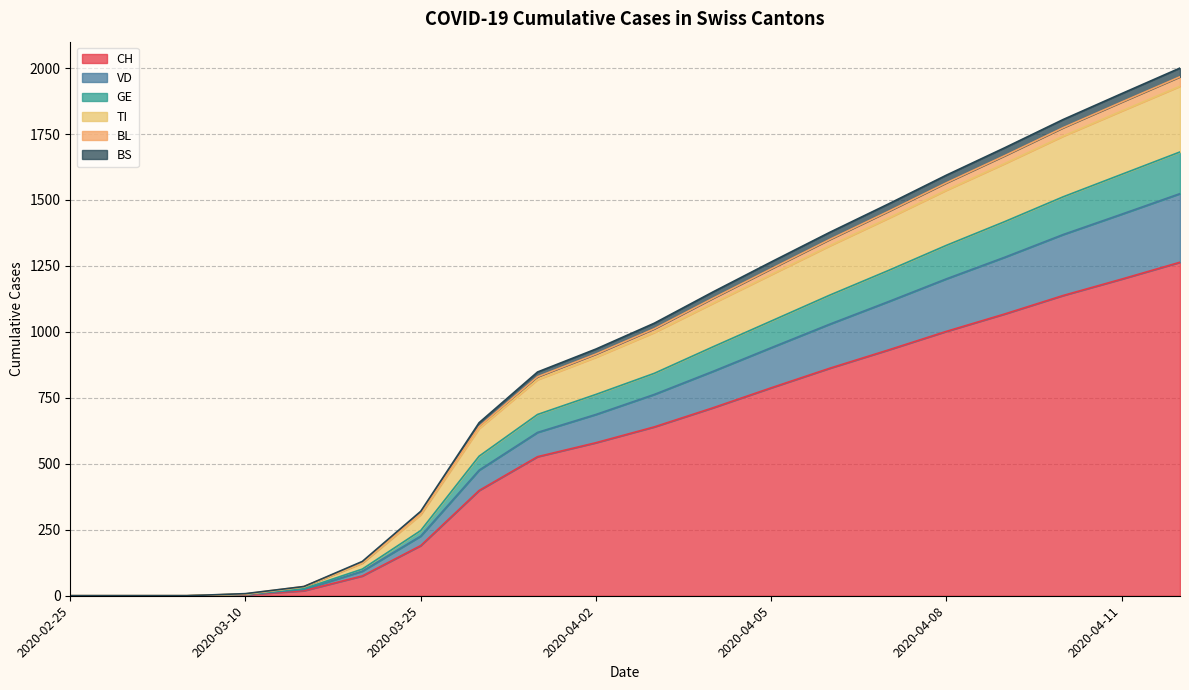

What is the maximum value for CH?

1264